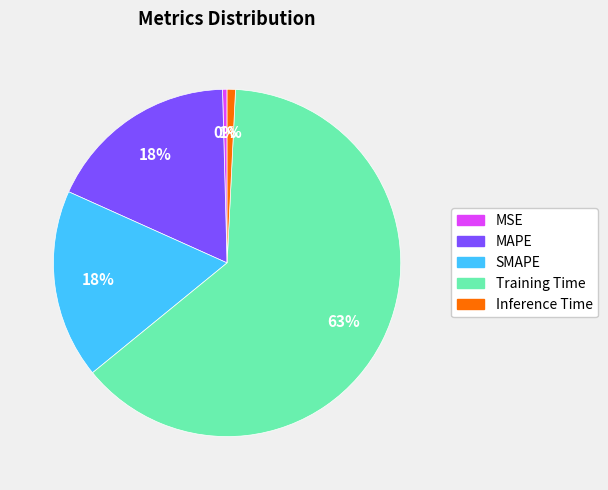

Is there a majority slice in this chart?

Yes